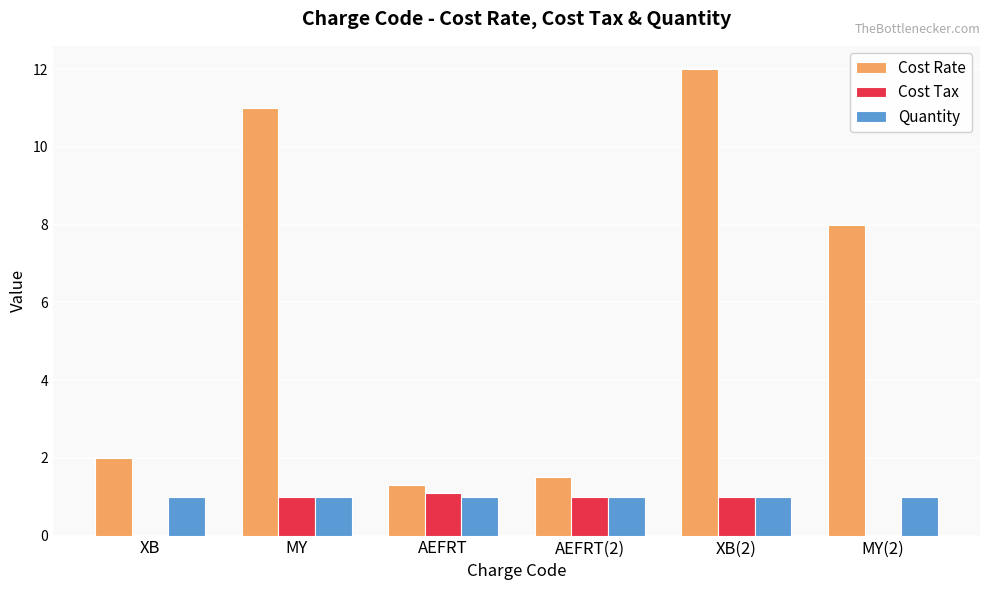

What is the sum of all Cost Tax values?

4.1